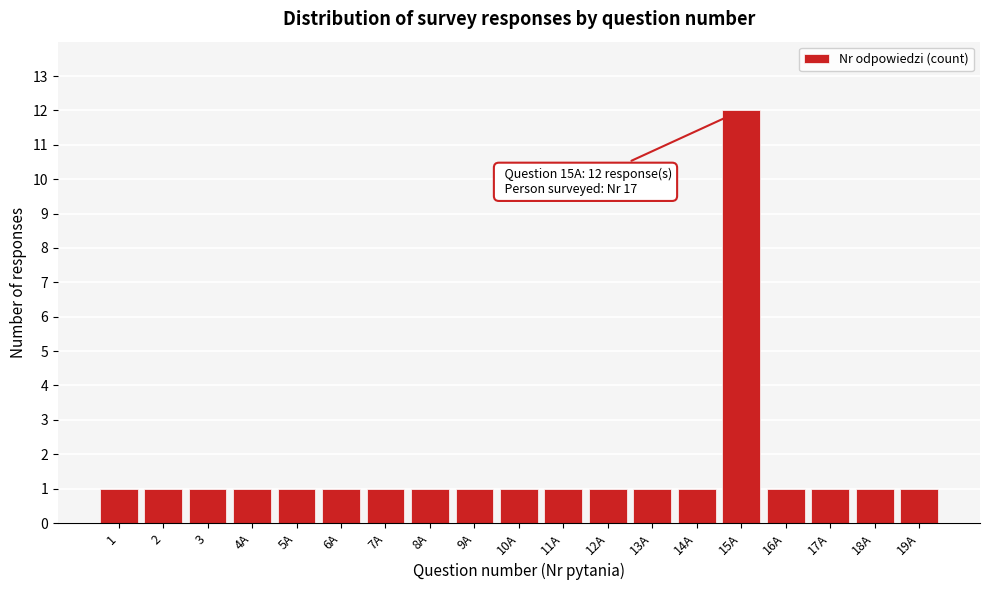

Reading right to left, what are all the values shown in this chart?

19A=1	18A=1	17A=1	16A=1	15A=12	14A=1	13A=1	12A=1	11A=1	10A=1	9A=1	8A=1	7A=1	6A=1	5A=1	4A=1	3=1	2=1	1=1